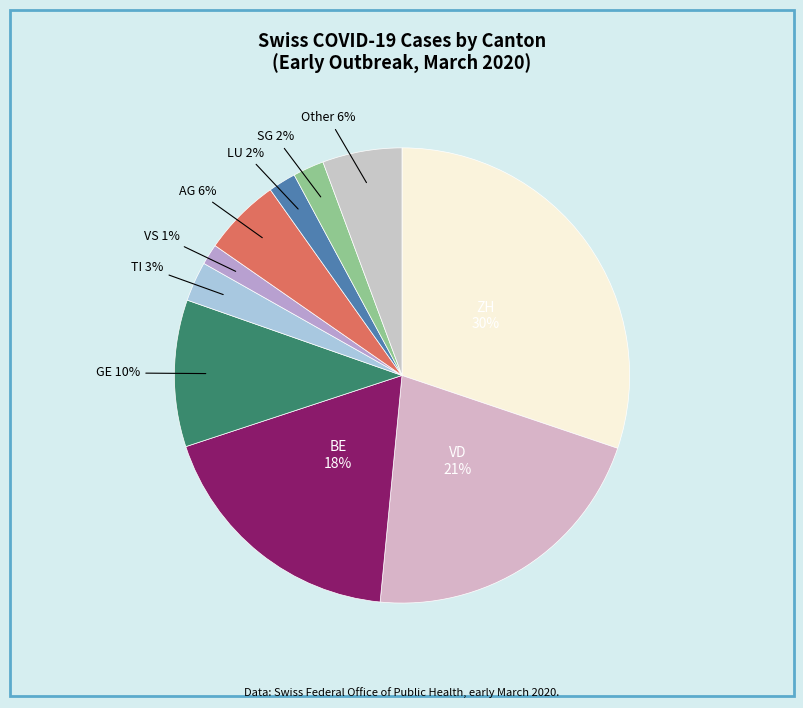

Approximately how many times larger is the value at LU compared to TI?

0.7